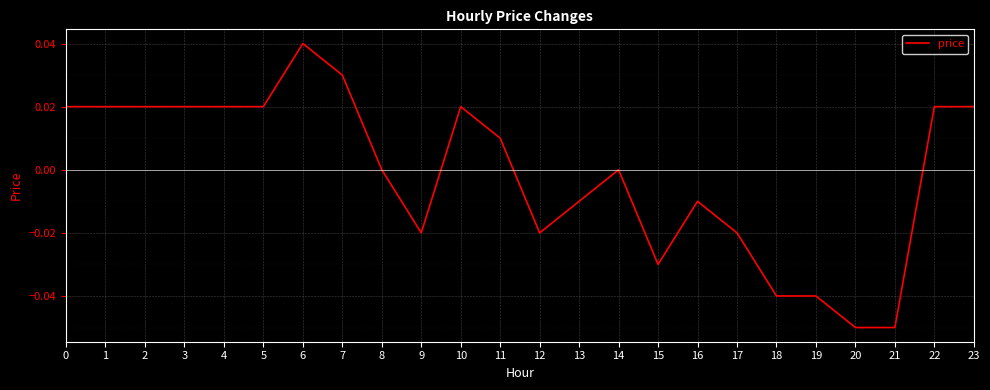

Does the chart display data point markers on the line(s)?

No